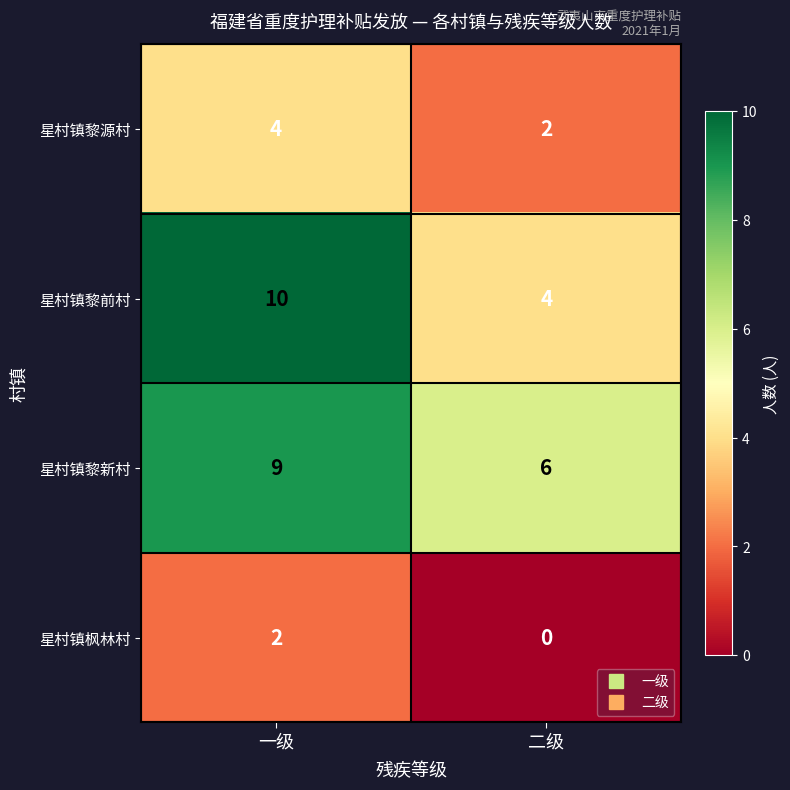

Between 一级 and 二级, which series saw the biggest shift?

星村镇黎前村